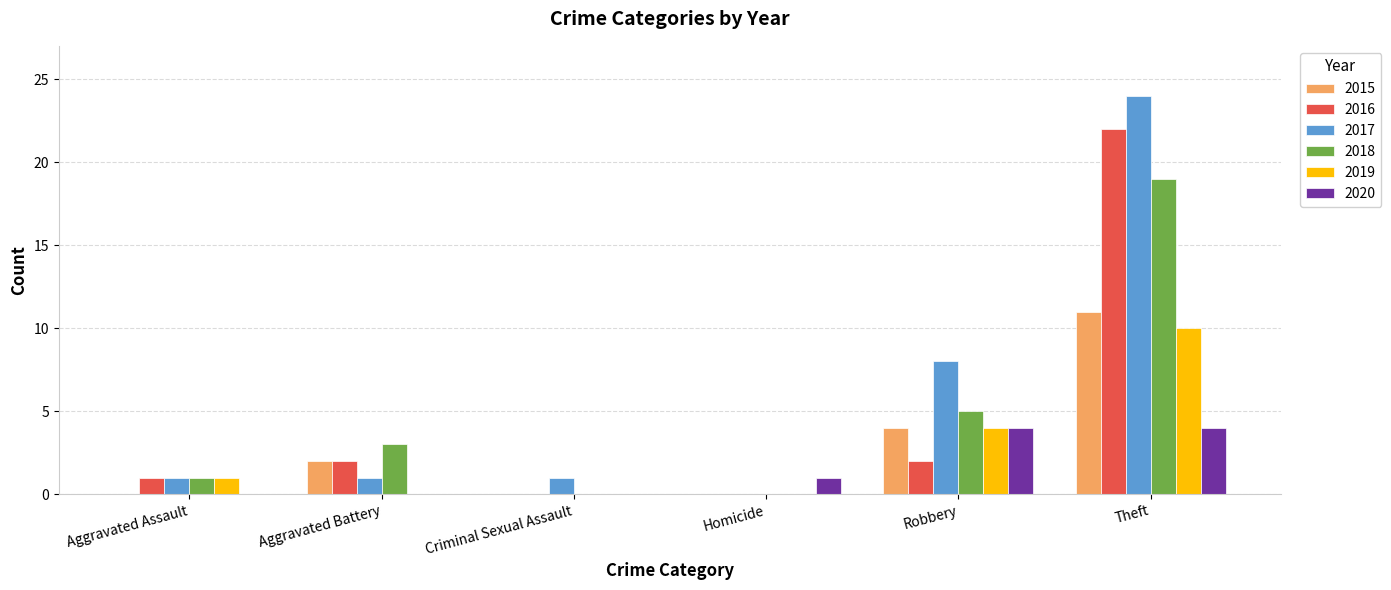

What is the difference between the 2016 values at Aggravated Assault and Homicide?

1